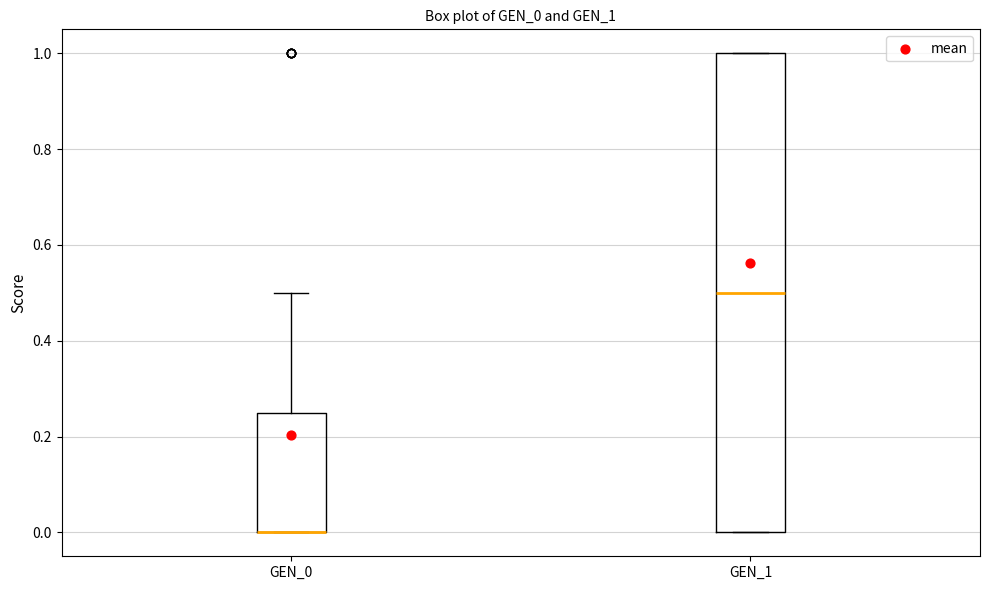

Reading left to right, read every box against the y-axis: the position of its median line, the range the box covers, and the ends of its whiskers. The values are not printed on the chart, so give them approximately, as read against the axis.

GEN_0: median 0.00 (drawn on the box's lower edge), box 0.00 to 0.26, whiskers 0.00 to 0.50
GEN_1: median 0.50, box 0.00 to 1.00, whiskers 0.00 to 1.00